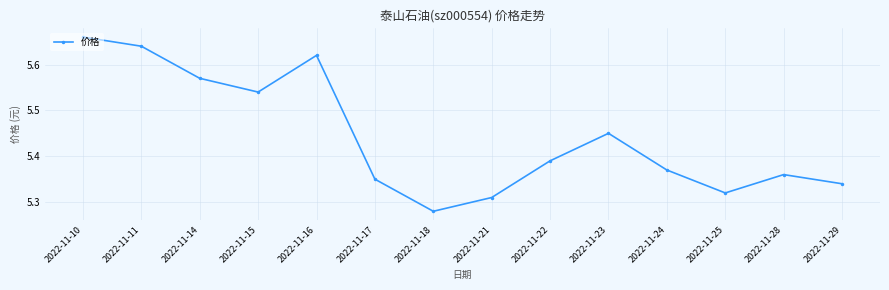

The value at 2022-11-17 is 8.7. True or false?

False